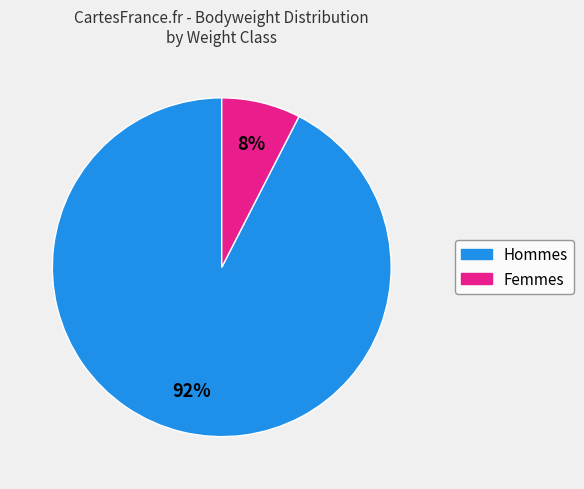

Is there any slice that represents more than half of the pie?

Yes